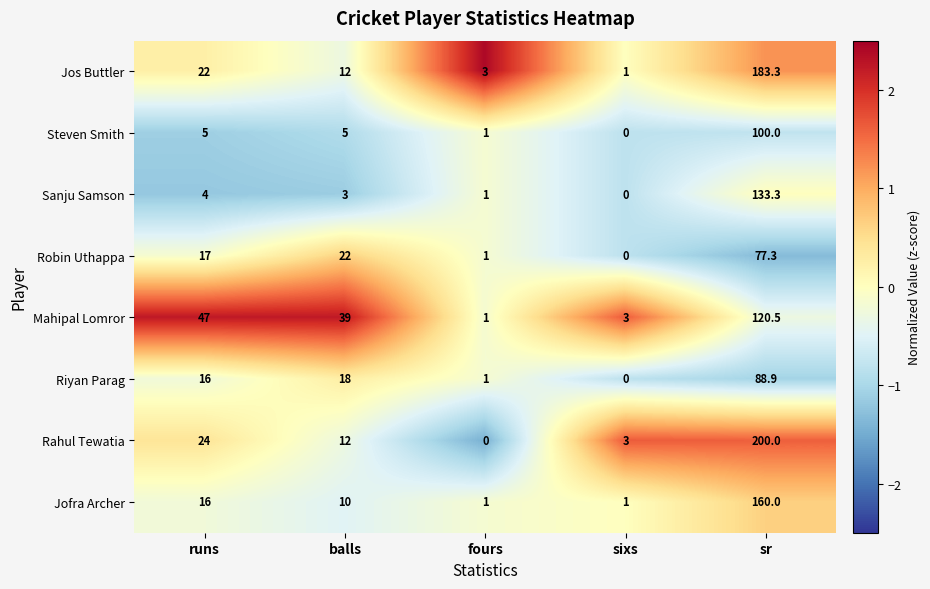

At how many categories does at least one series exceed 0?

5